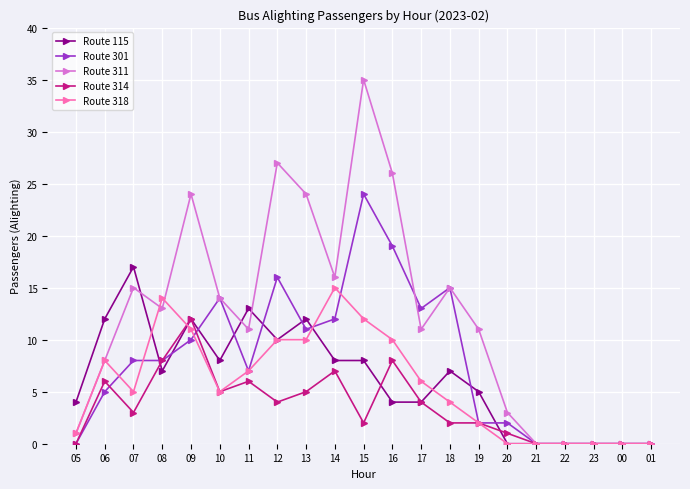

Which series has the largest range (max minus min)?

Route 311